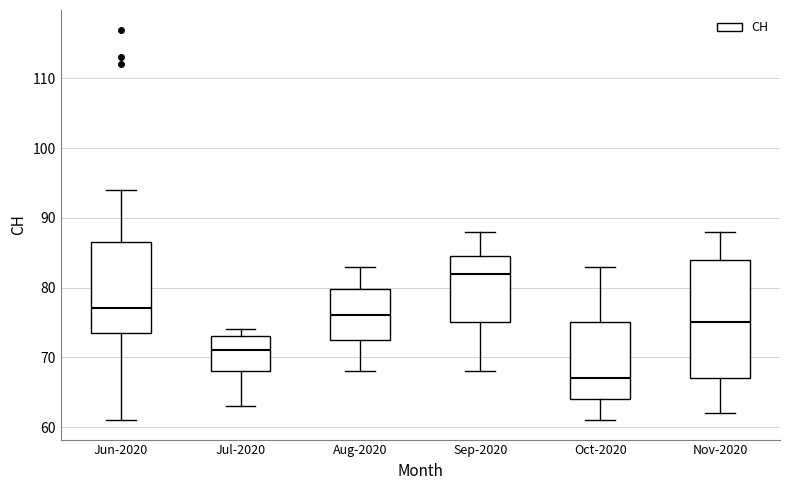

Reading left to right, transcribe this box plot: for each box, give where its median line is, the range the box spans, and where its two whiskers end, as read against the y-axis. The values are not printed on the chart, so give them approximately, as read against the axis.

Jun-2020: median 77, box 74 to 87, whiskers 61 to 94
Jul-2020: median 71, box 68 to 73, whiskers 63 to 74
Aug-2020: median 76, box 73 to 80, whiskers 68 to 83
Sep-2020: median 82, box 75 to 85, whiskers 68 to 88
Oct-2020: median 67, box 64 to 75, whiskers 61 to 83
Nov-2020: median 75, box 67 to 84, whiskers 62 to 88